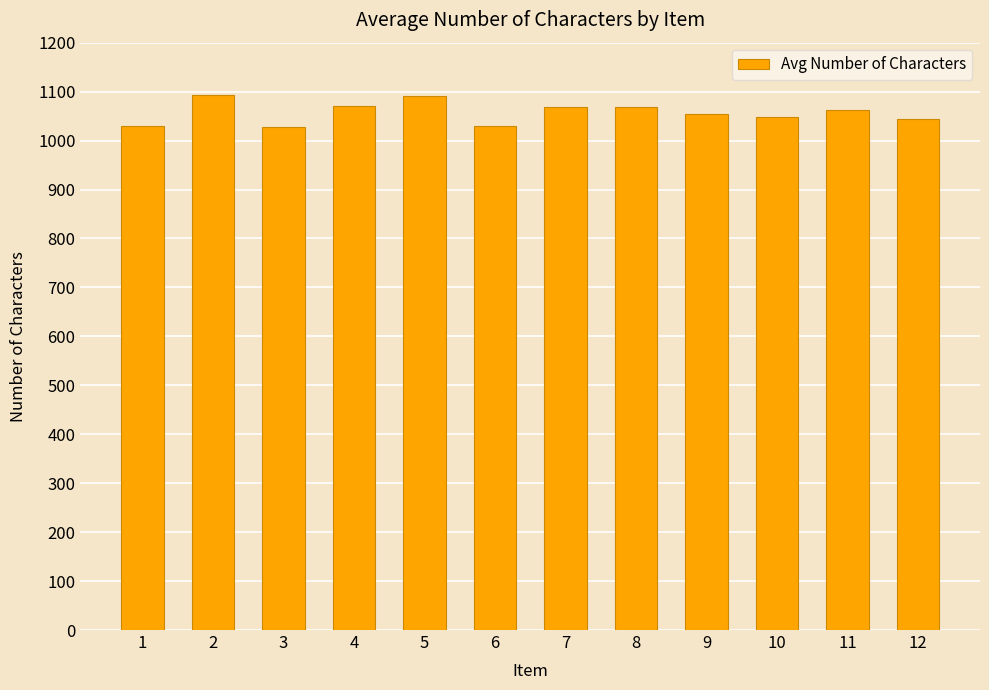

What is the difference between the maximum and minimum values?

65